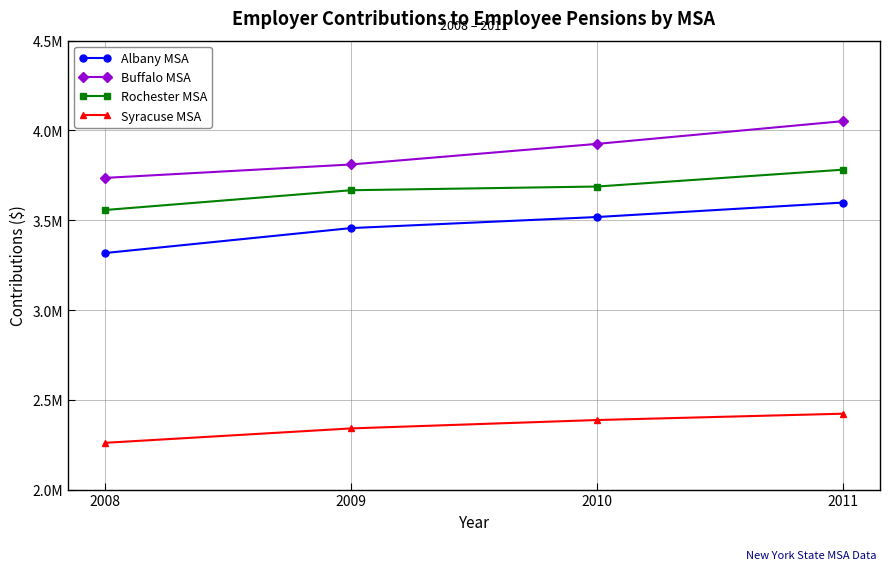

True or false: Syracuse MSA has more than 1 points higher than both neighbors.

False